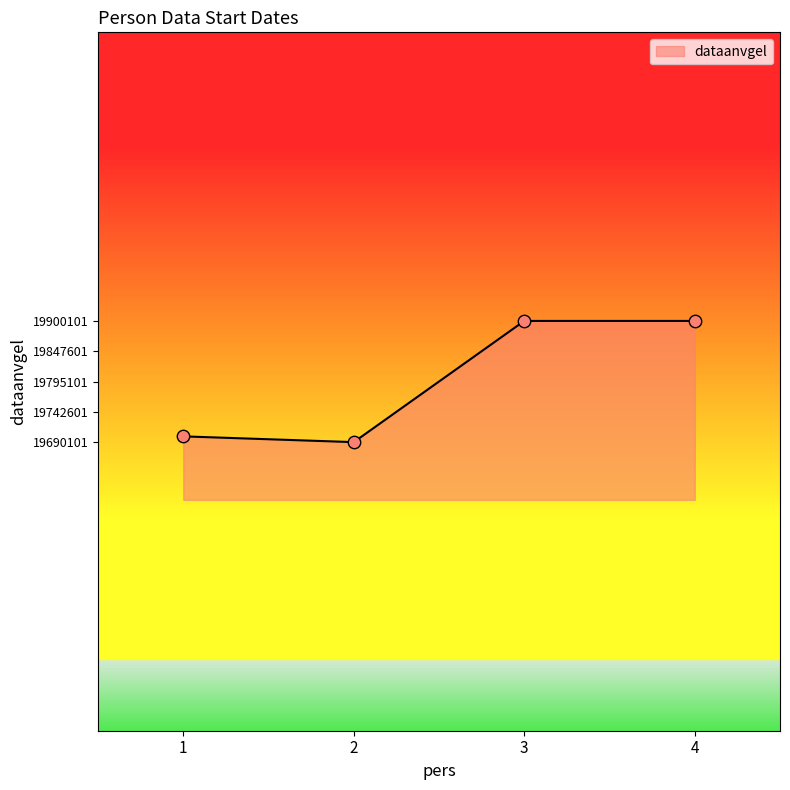

Which has a higher value, 3 or 1?

3